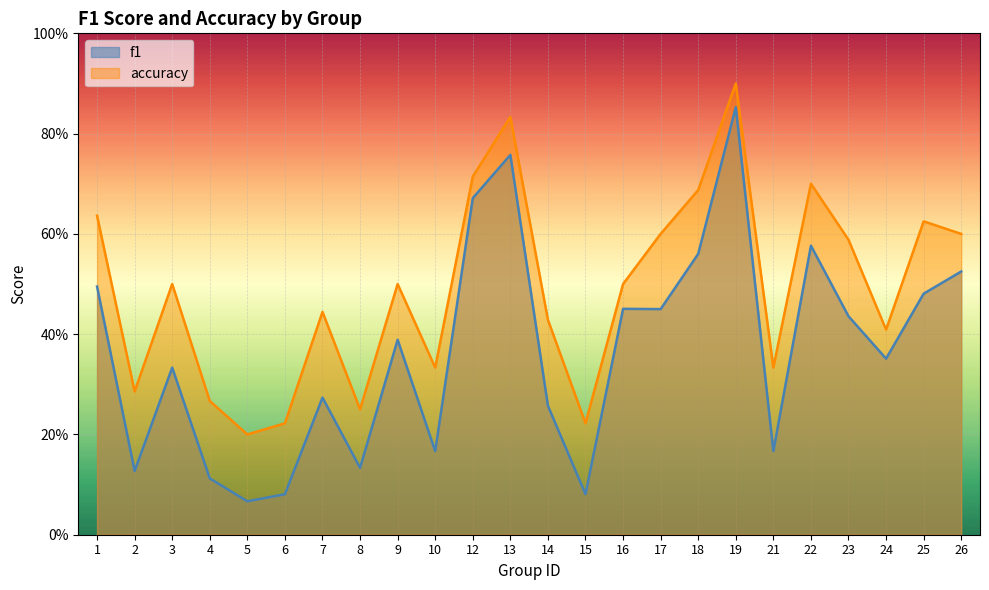

At how many categories does at least one series exceed 0?

24